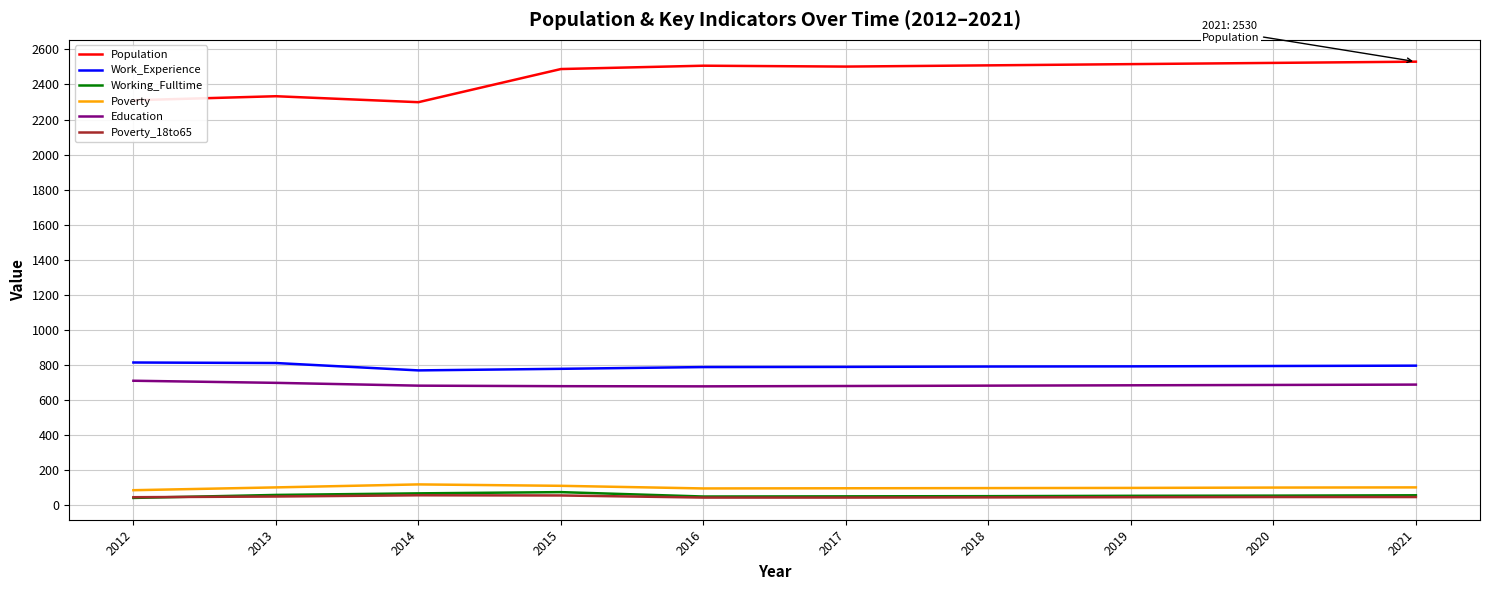

What is the difference between the highest and lowest values at 2015?

2431